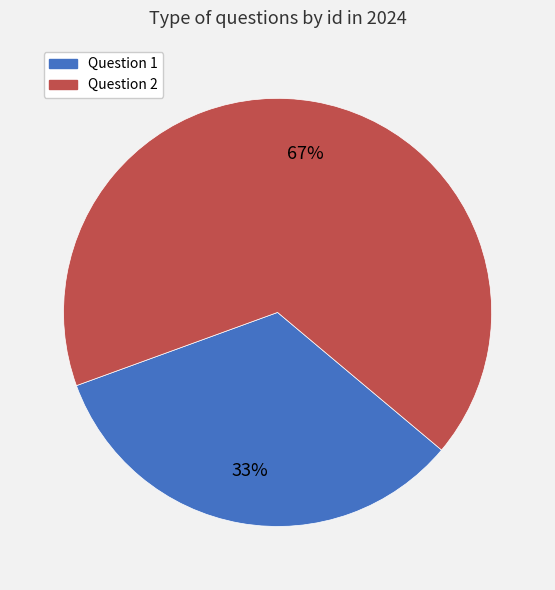

Does any single category account for the majority?

Yes